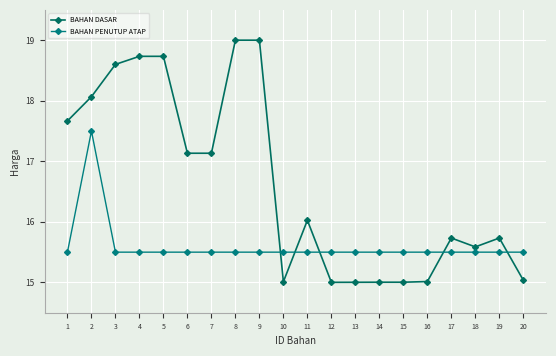

What is the smallest value displayed?

15.0